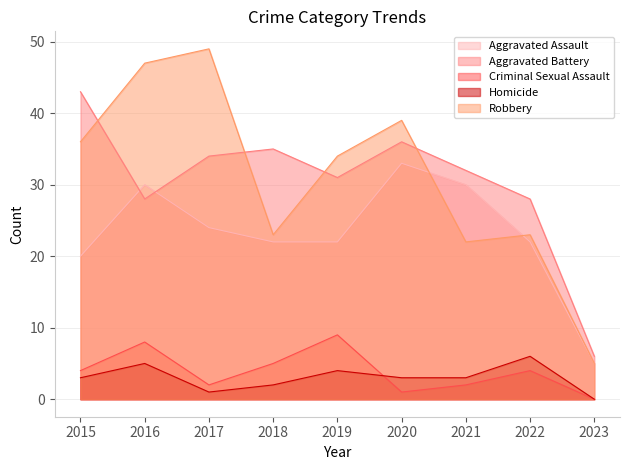

True or false: Homicide and Aggravated Assault cross at least once.

False